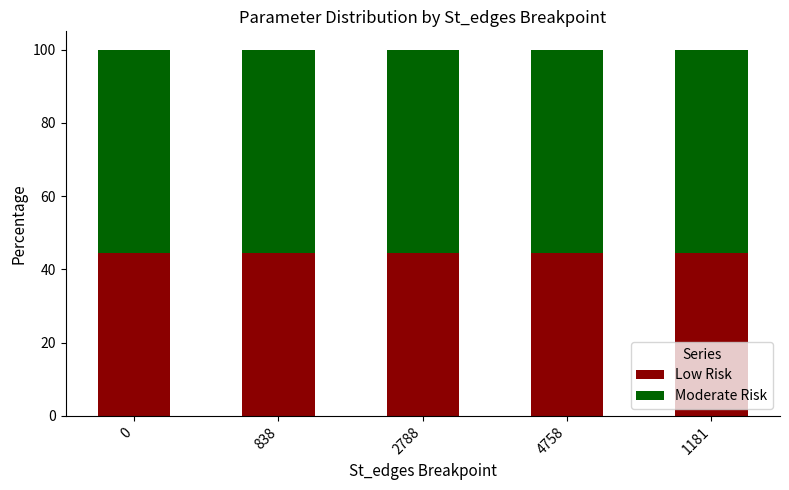

How many bars are there in total?

5